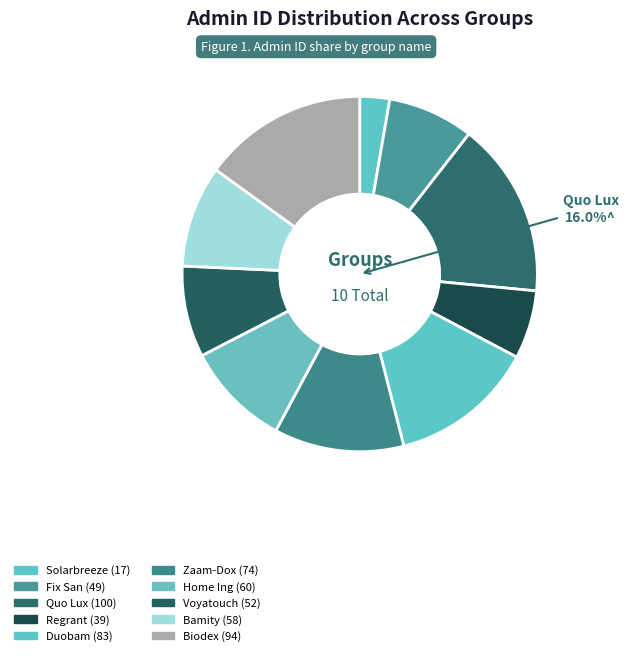

Rank the categories by value from highest to lowest.

Quo Lux, Biodex, Duobam, Zaam-Dox, Home Ing, Bamity, Voyatouch, Fix San, Regrant, Solarbreeze